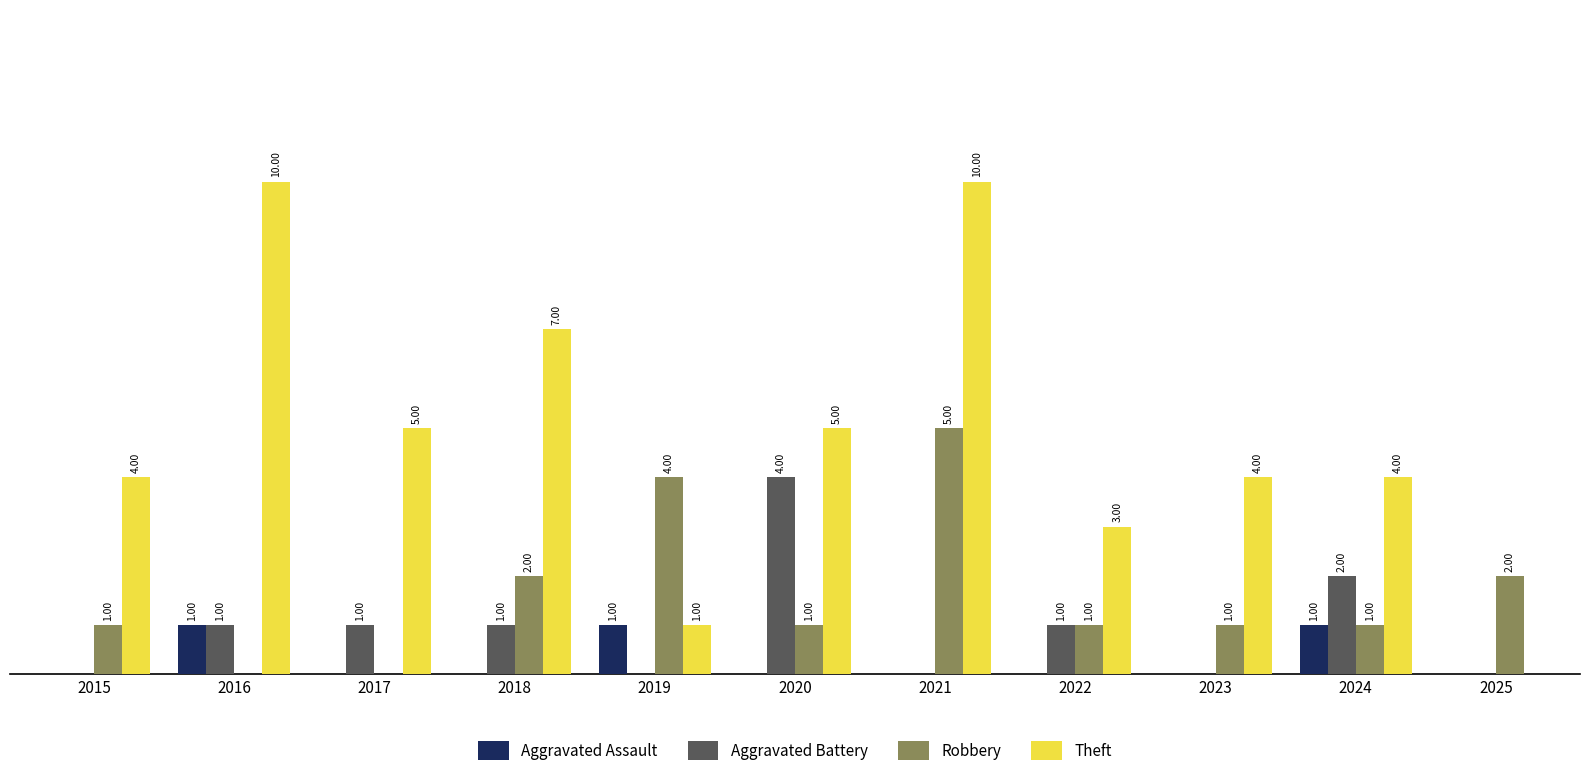

Is the value of Aggravated Battery at 2017 greater than the value of Theft at 2023?

No